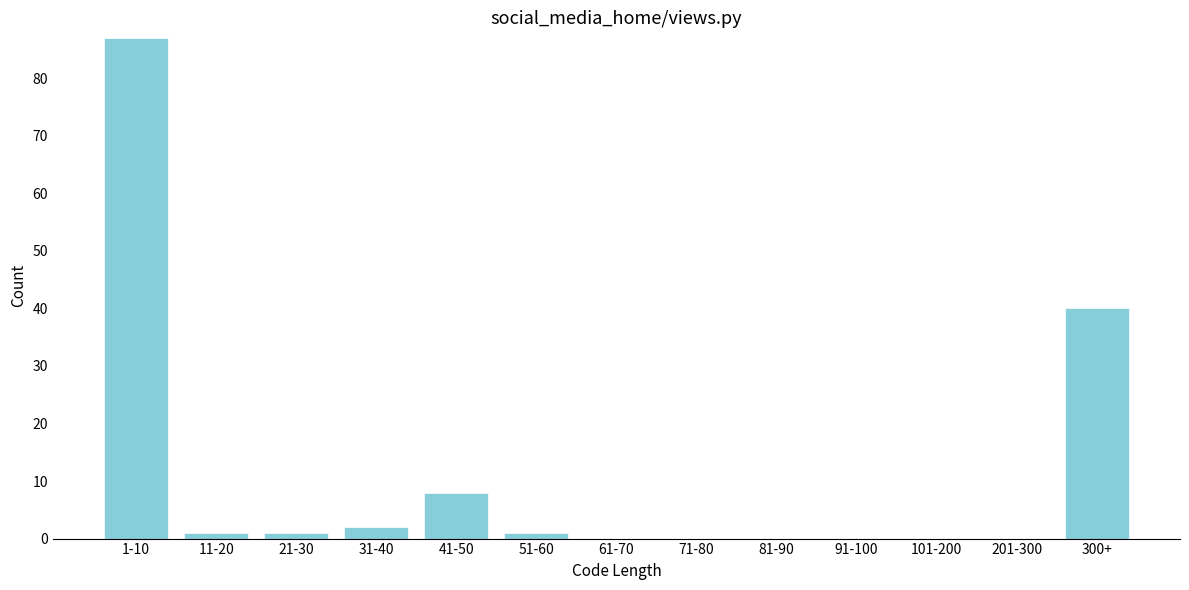

Reading right to left, list all the values displayed in this chart.

300+=40	201-300=0	101-200=0	91-100=0	81-90=0	71-80=0	61-70=0	51-60=1	41-50=8	31-40=2	21-30=1	11-20=1	1-10=87